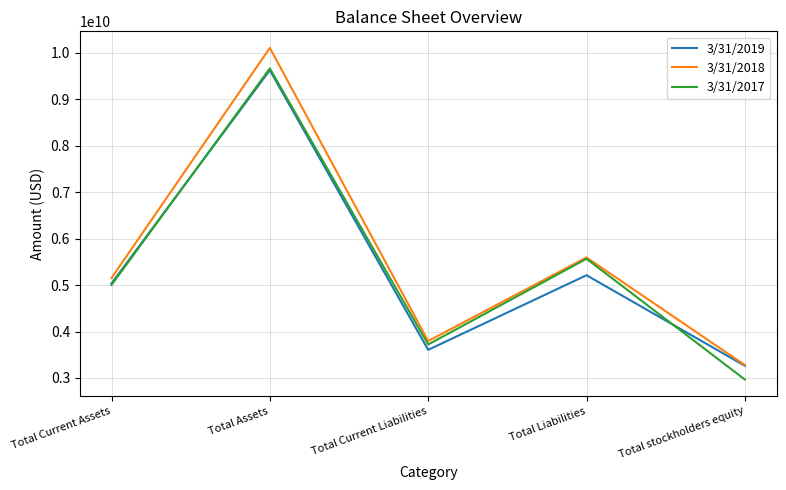

Reading left to right, extract all data points from this chart.

3/31/2019: 5035793000	9626592000	3605560000	5212189000	3262603000
3/31/2018: 5151800000	10106603000	3795394000	5594932000	3278024000
3/31/2017: 5002606000	9663917000	3720859000	5566922000	2967085000